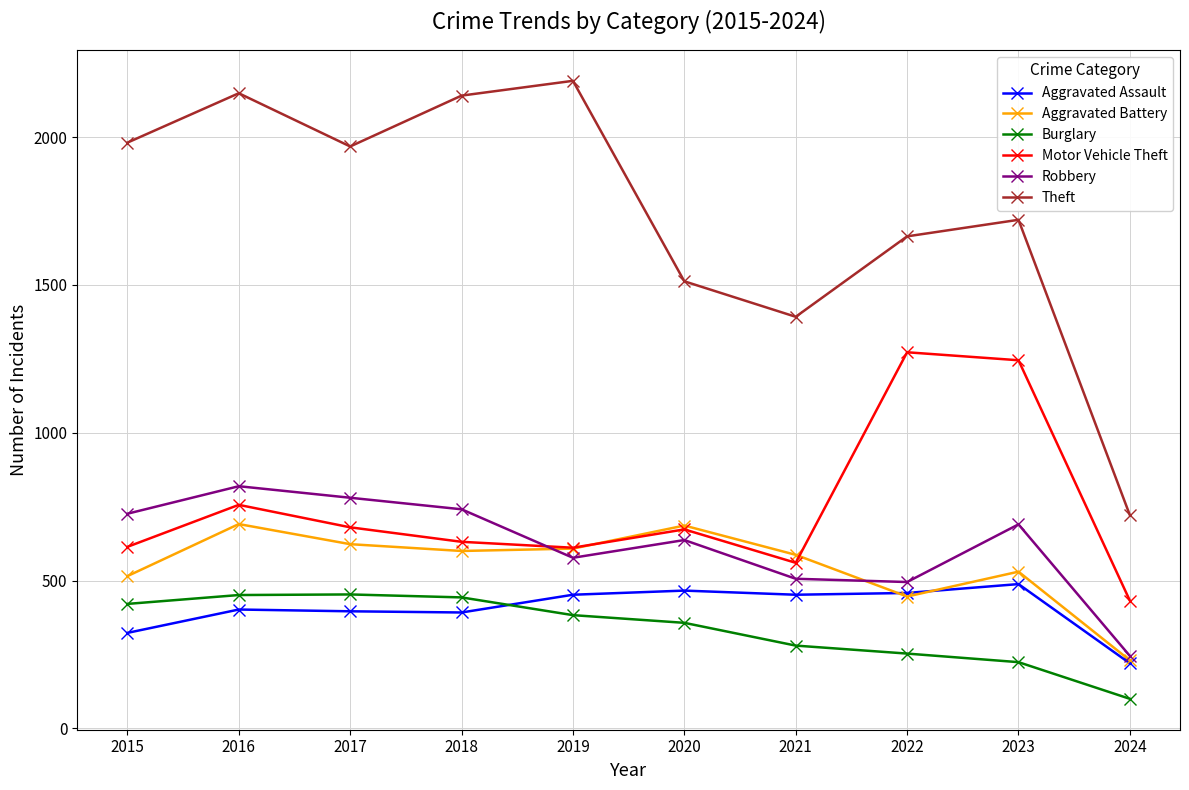

What value does the Robbery series have at 2022, to the nearest 10?

500